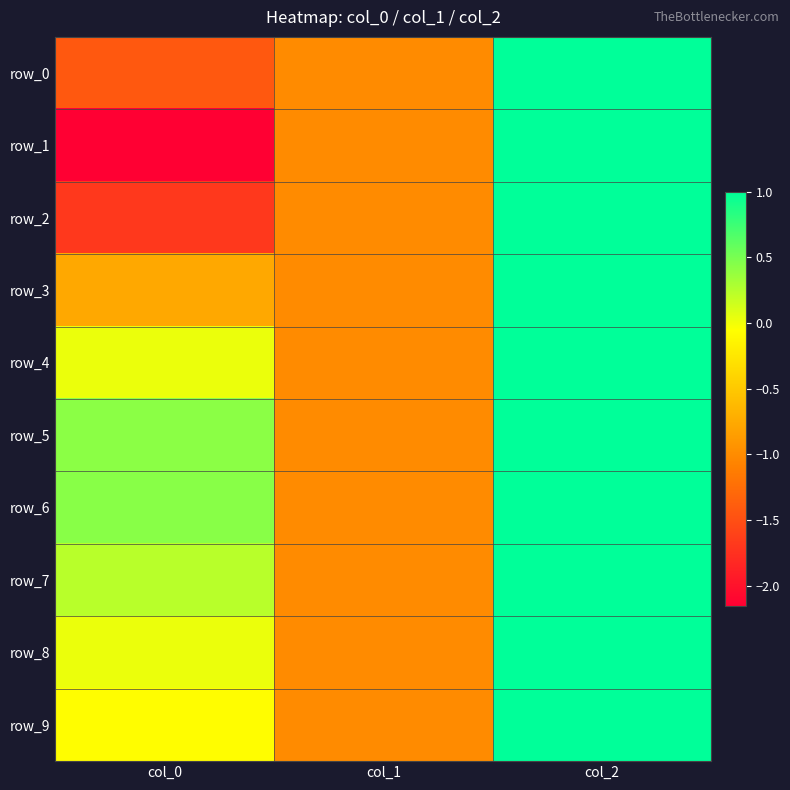

What is the difference between the maximum and minimum values in the row_2 series?

2.7